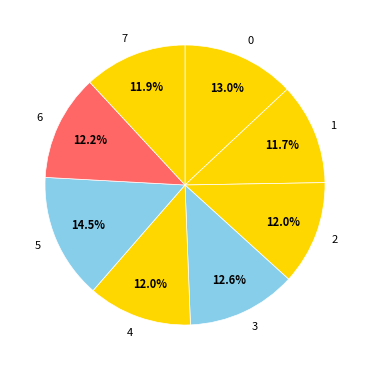

Which slice is the largest?

5